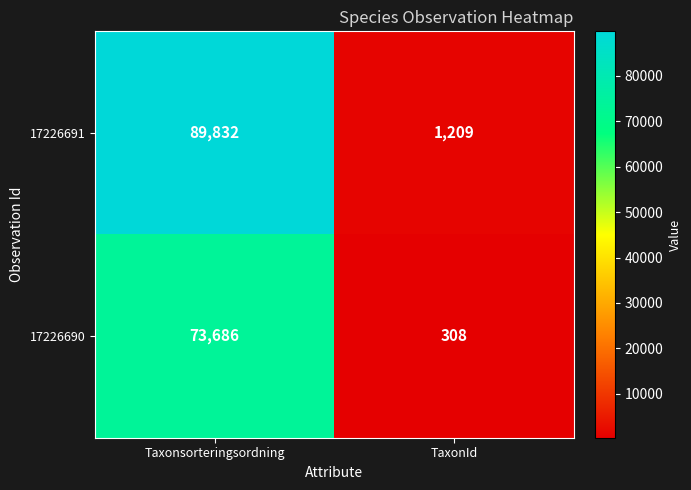

Reading left to right, list all the values displayed in this chart.

17226691: Taxonsorteringsordning=89832	TaxonId=1209
17226690: Taxonsorteringsordning=73686	TaxonId=308